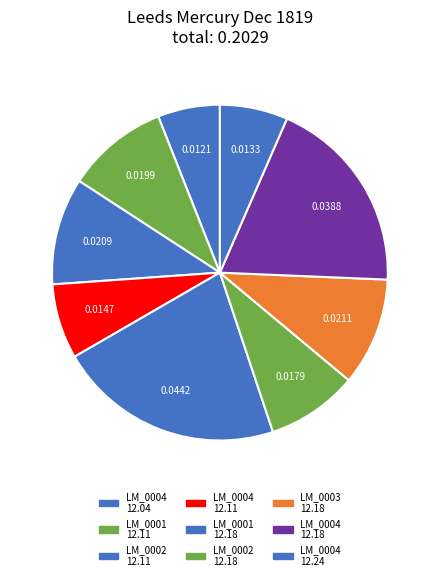

Which category has the biggest portion of the pie?

1819.12.18_LeedsMercury_0001